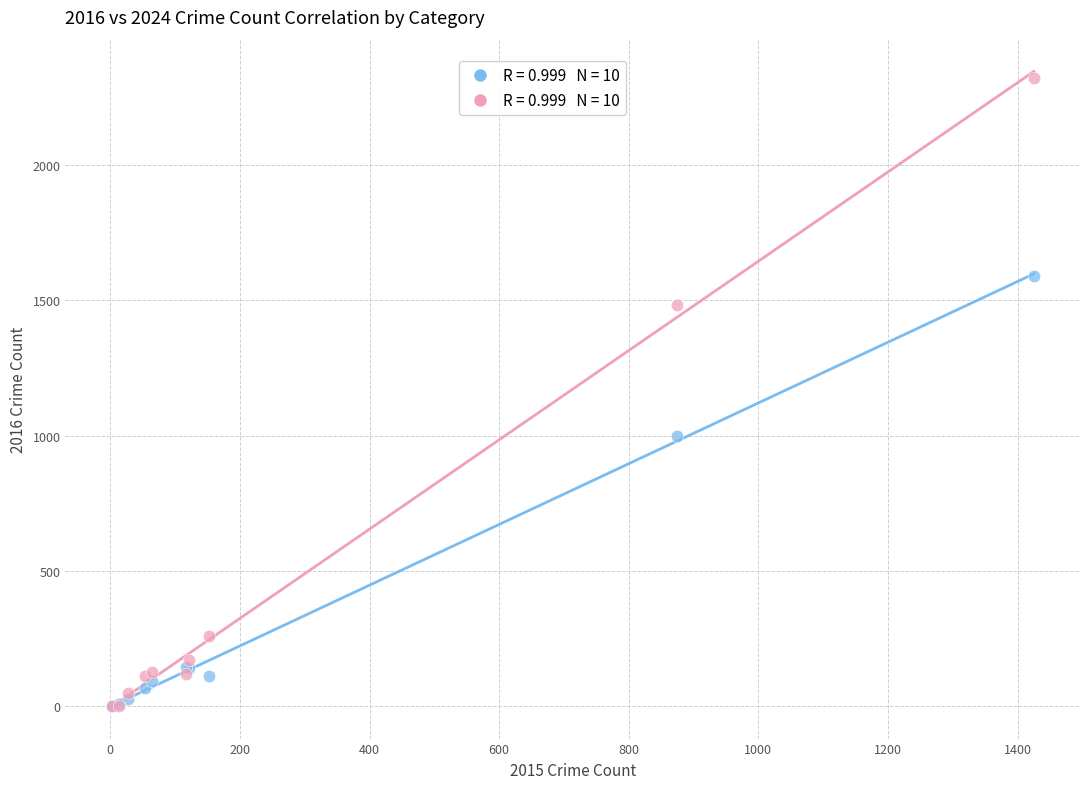

Across all series, what Y value is closest to 1162?

999